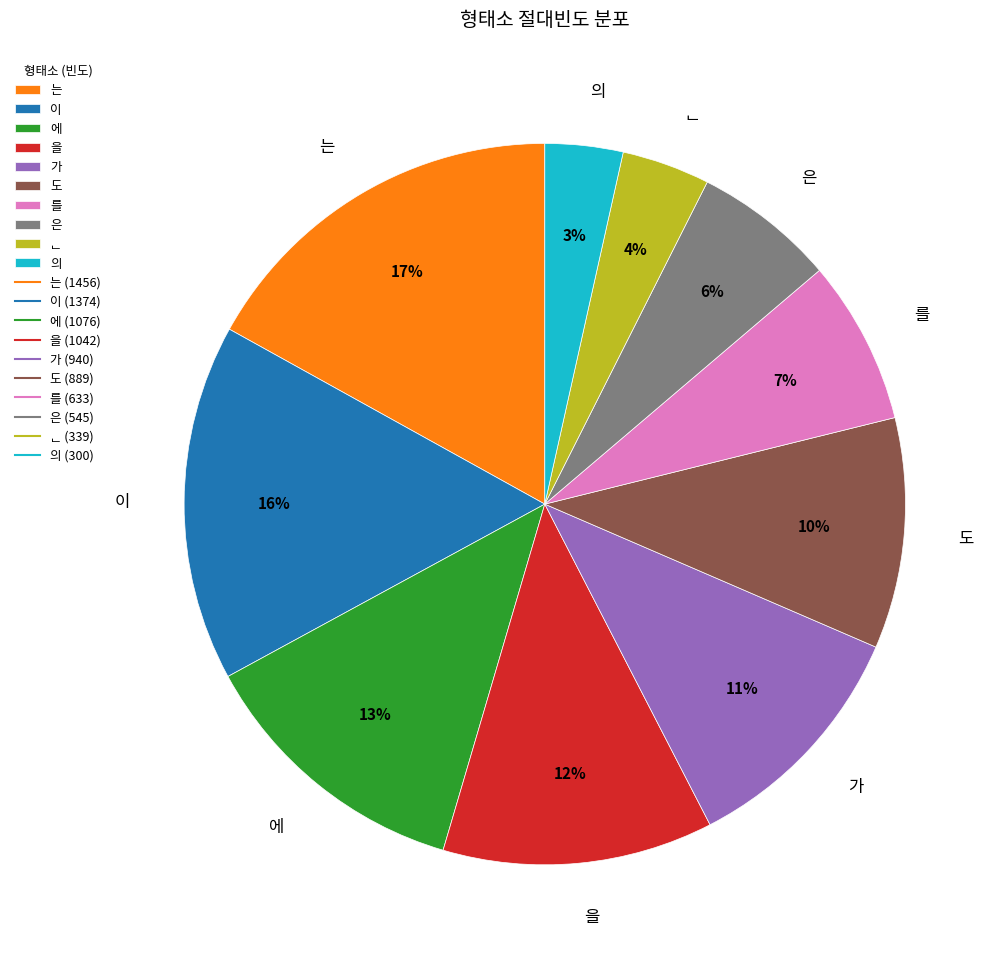

What percentage is the 은 slice, to the nearest percent?

6%